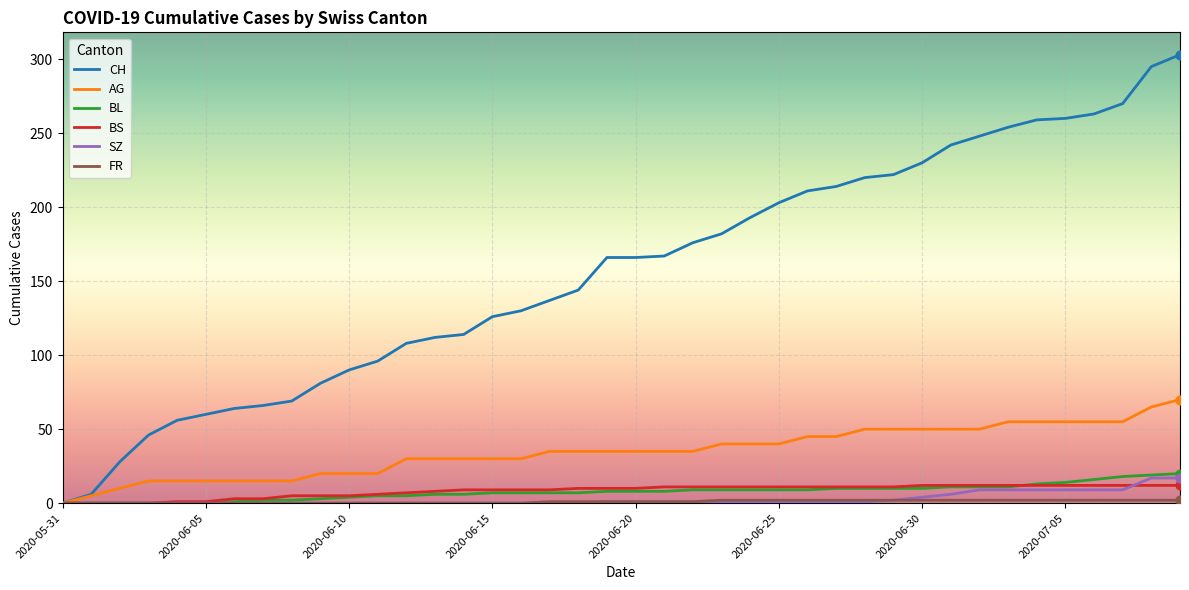

Which series has the largest total across all categories?

CH